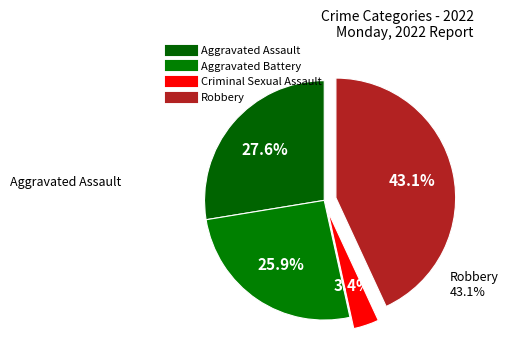

Approximately how many times larger is the value at Robbery compared to Criminal Sexual Assault?

12.5